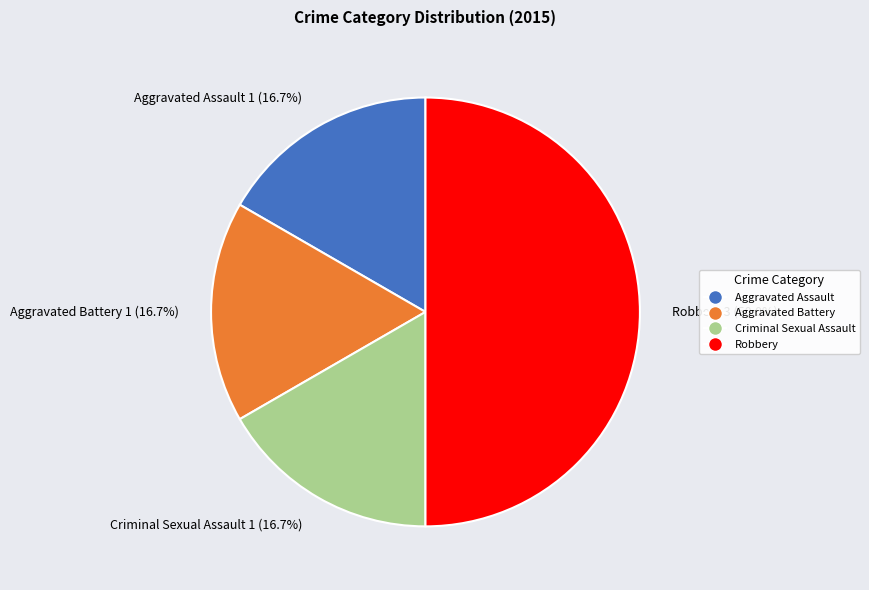

To the nearest percent, what percentage of the pie is Criminal Sexual Assault?

17%